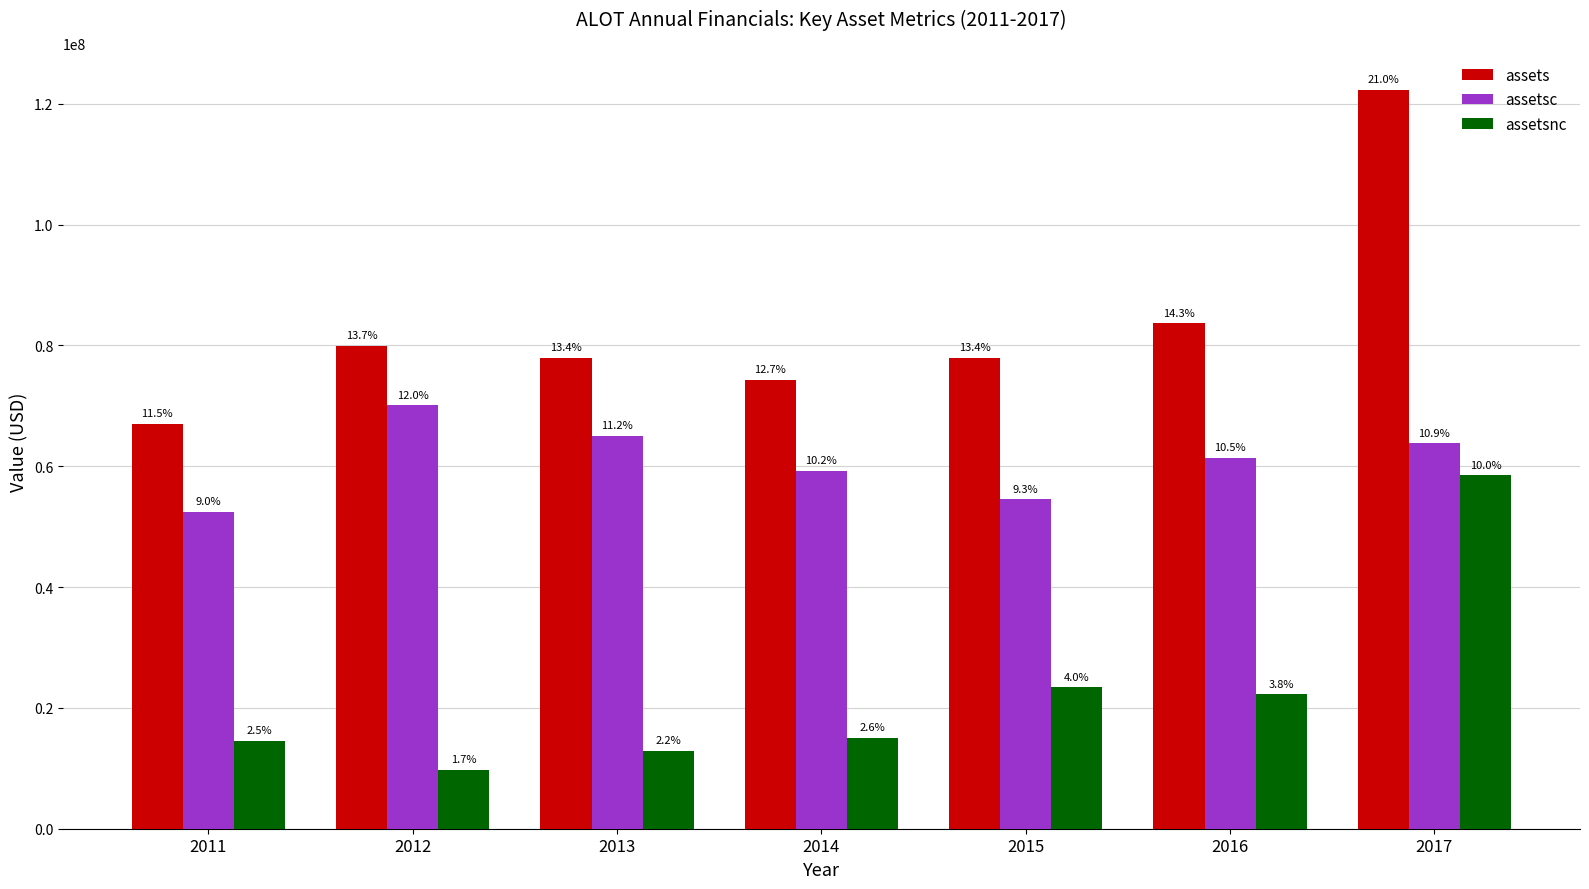

Which has a higher value, 2012 or 2015?

2012